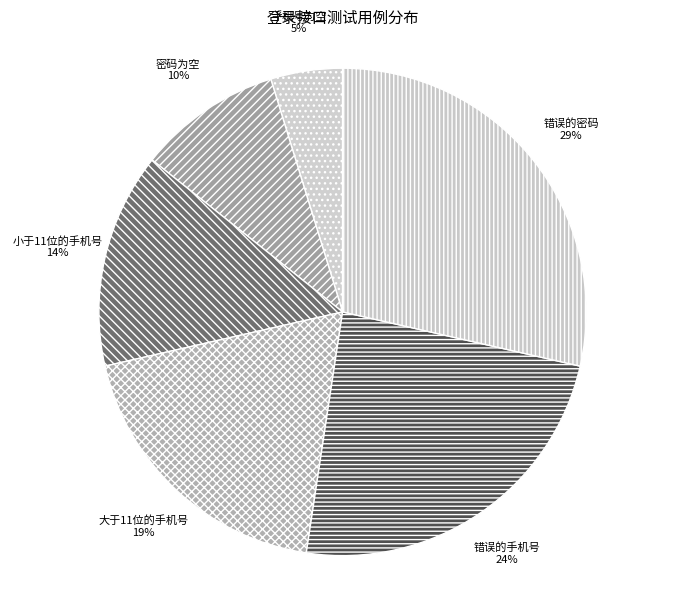

Is it true that 错误的手机号 is 24% of the pie?

True